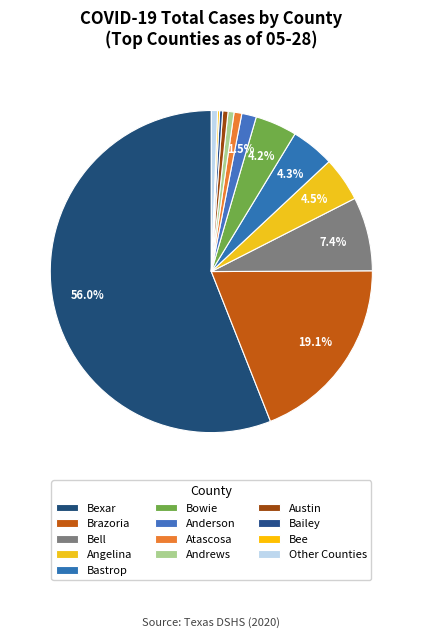

Which slice is the largest?

Bexar